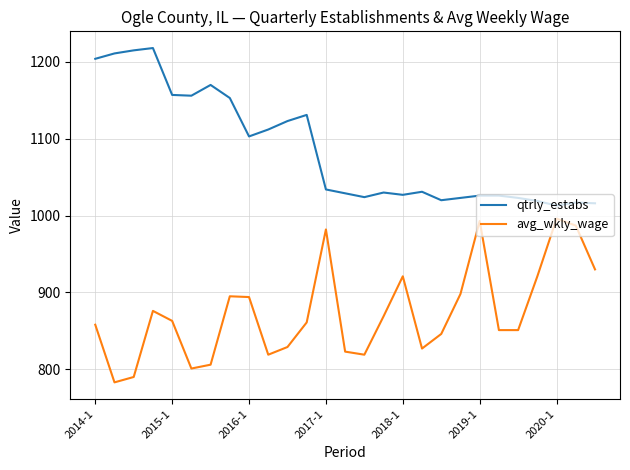

Which series has the largest total across all categories?

qtrly_estabs